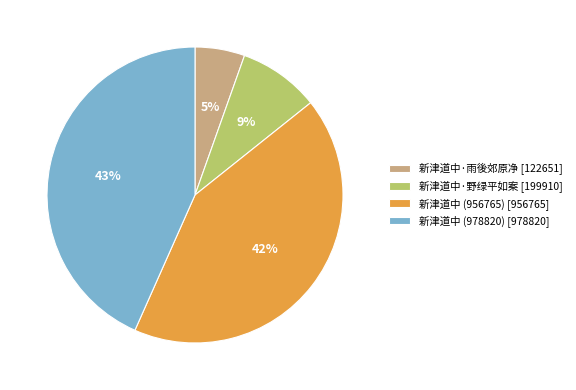

Between 新津道中 (978820) [978820] and 新津道中·野绿平如案 [199910], which is larger?

新津道中 (978820) [978820]